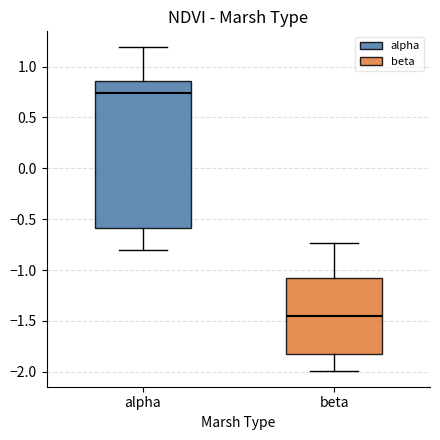

Reading left to right, transcribe this box plot: for each box, give where its median line is, the range the box spans, and where its two whiskers end, as read against the y-axis. The values are not printed on the chart, so give them approximately, as read against the axis.

alpha: median 0.75, box -0.60 to 0.85, whiskers -0.80 to 1.20
beta: median -1.45, box -1.85 to -1.10, whiskers -2.00 to -0.75